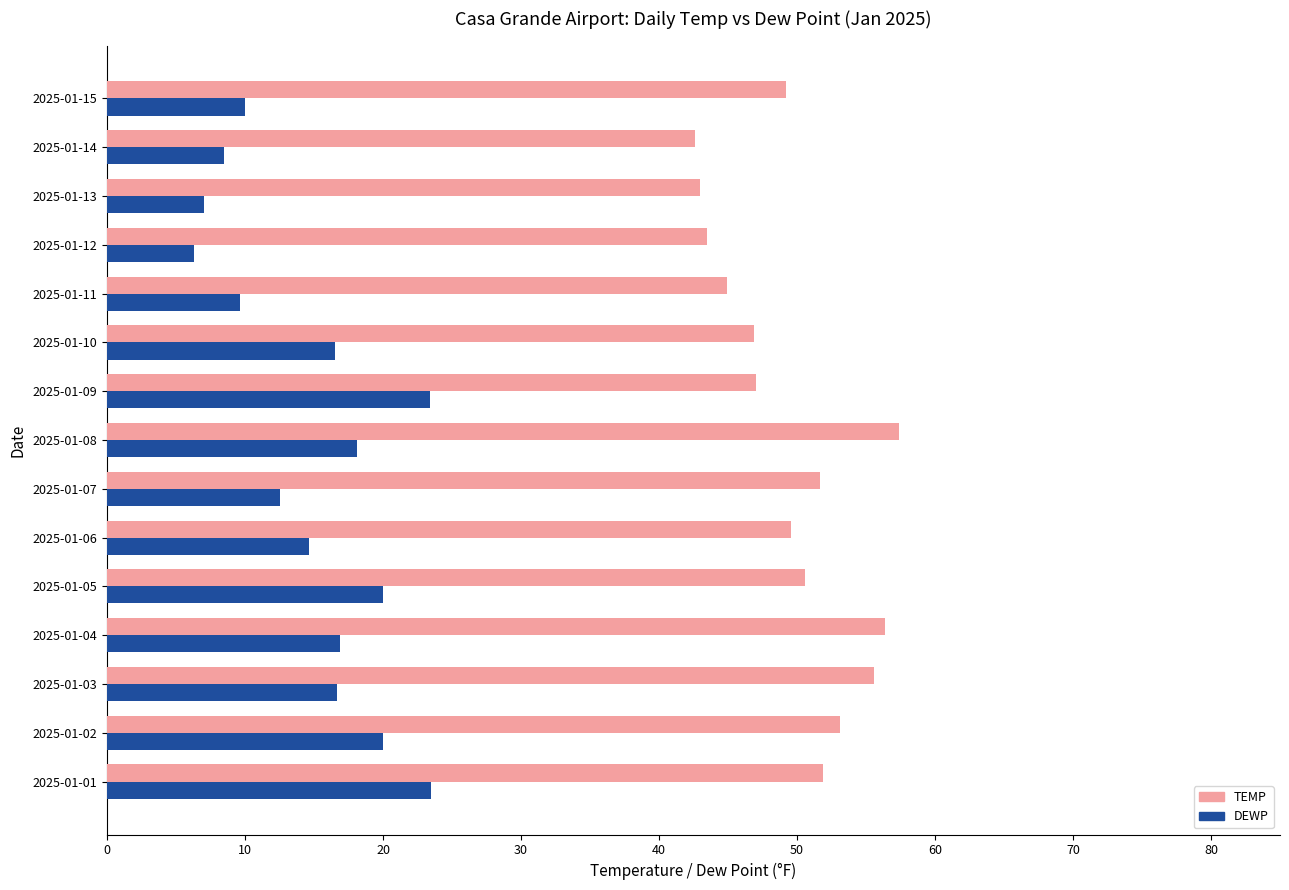

Rank the series by their average value, from lowest to highest.

DEWP, TEMP